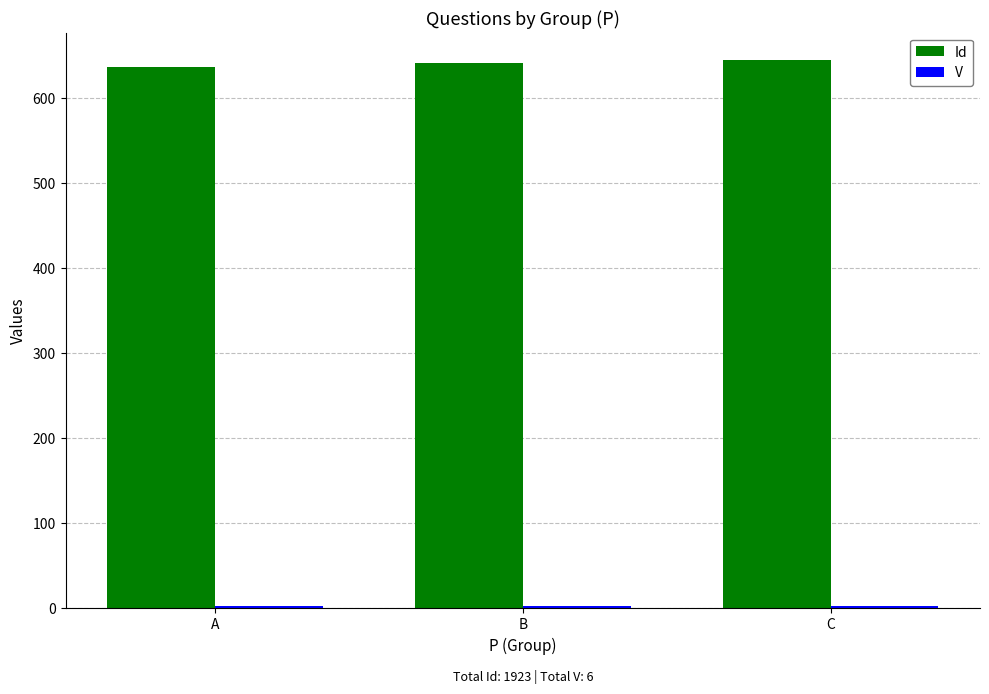

True or false: Id has a value of 641 at B.

True